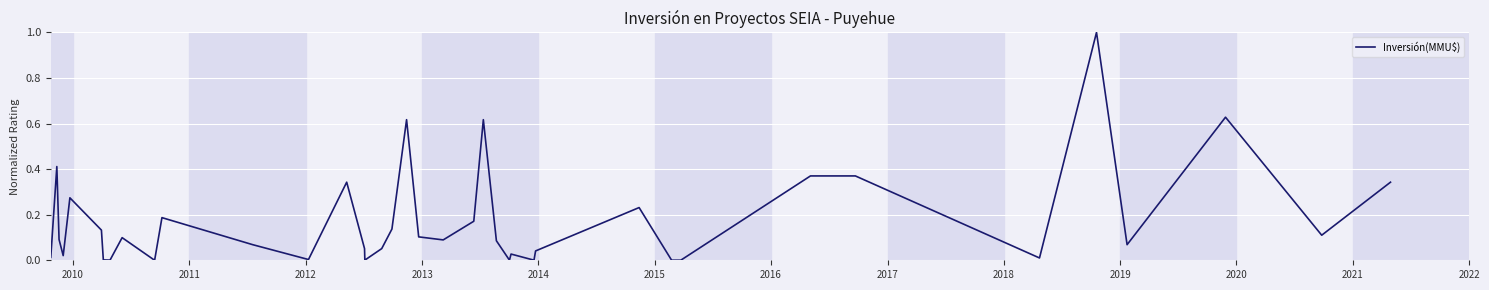

What is the difference between the maximum and minimum values?

1.0